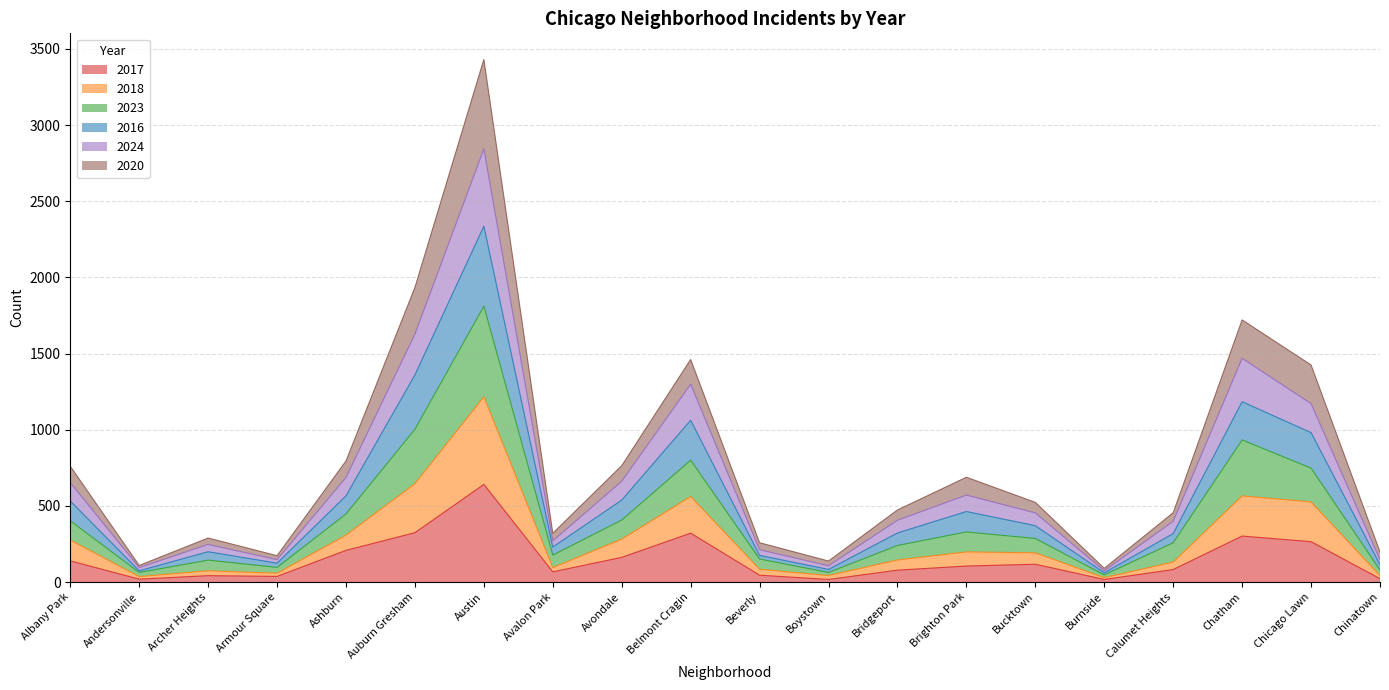

How many lines are shown in the chart?

6